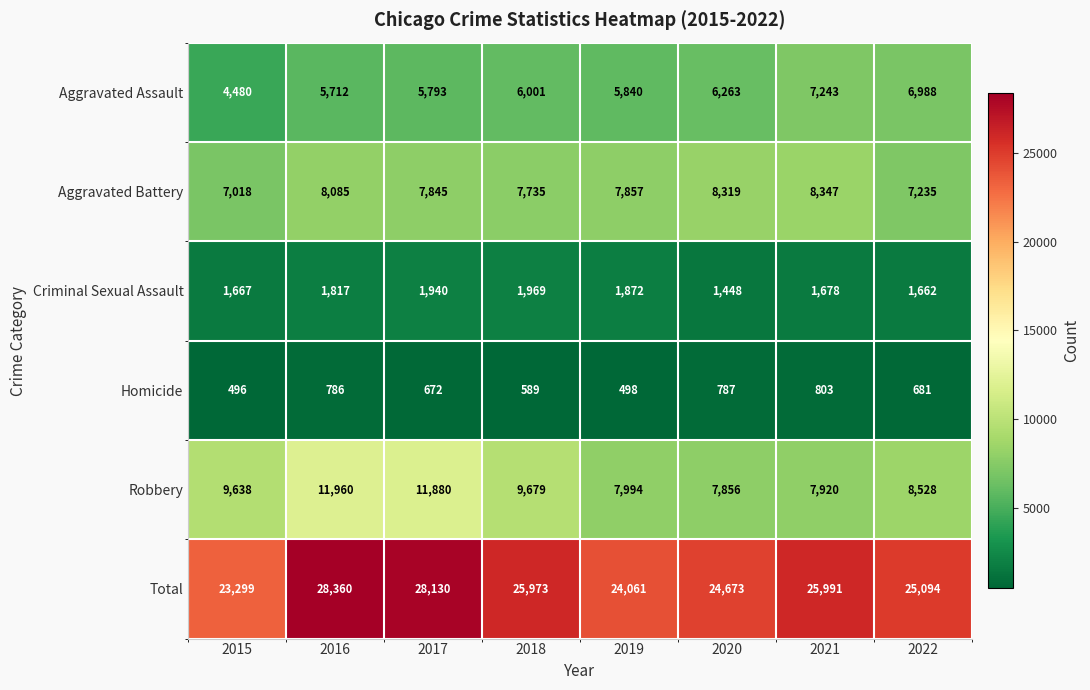

Which series has the largest total across all categories?

Total